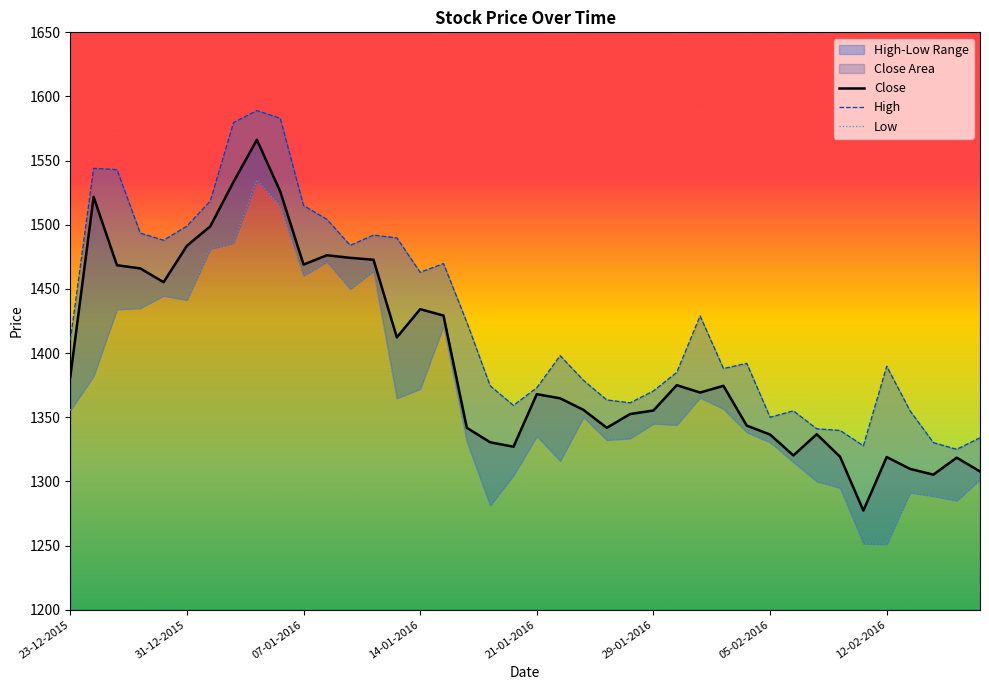

The Close series shows 2165.3 at 07-01-2016. True or false?

False